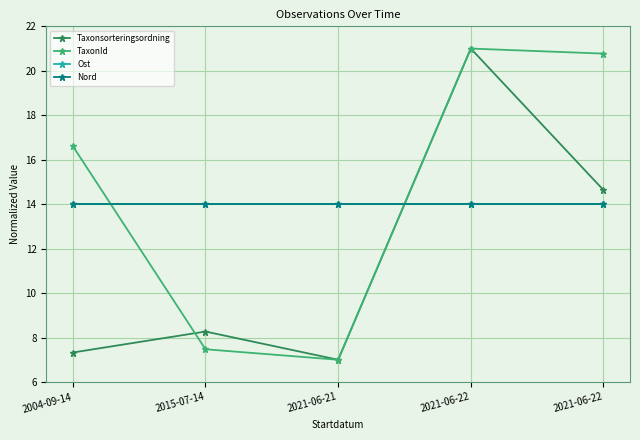

Is this an area chart (filled region under the line)?

No